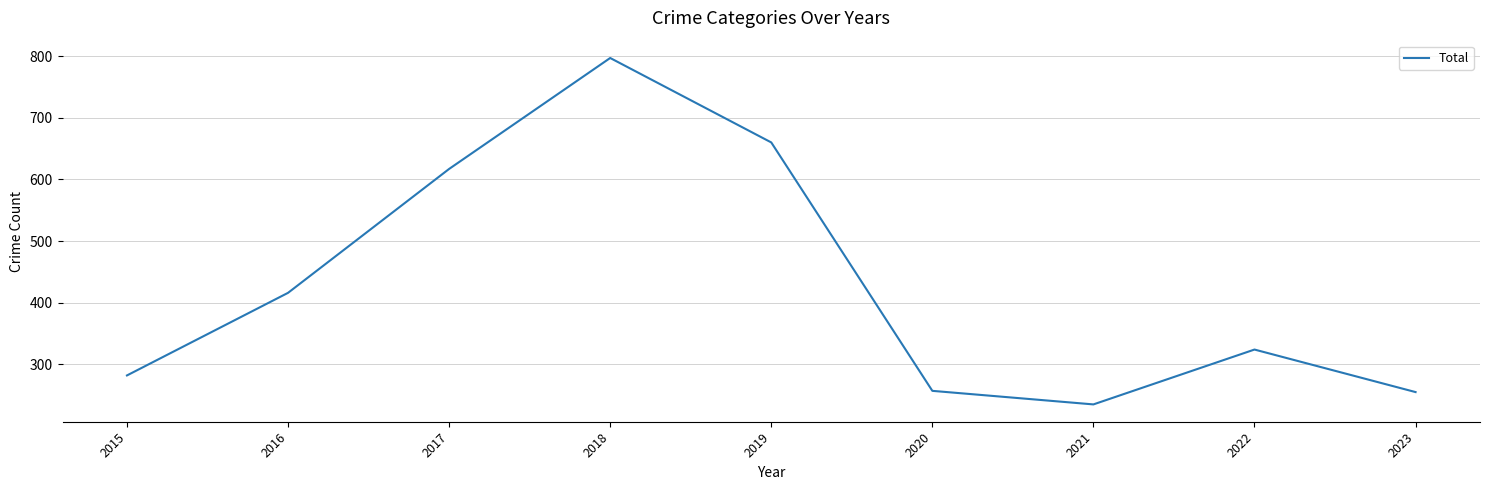

The chart shows a value of 282 at 2015. True or false?

True